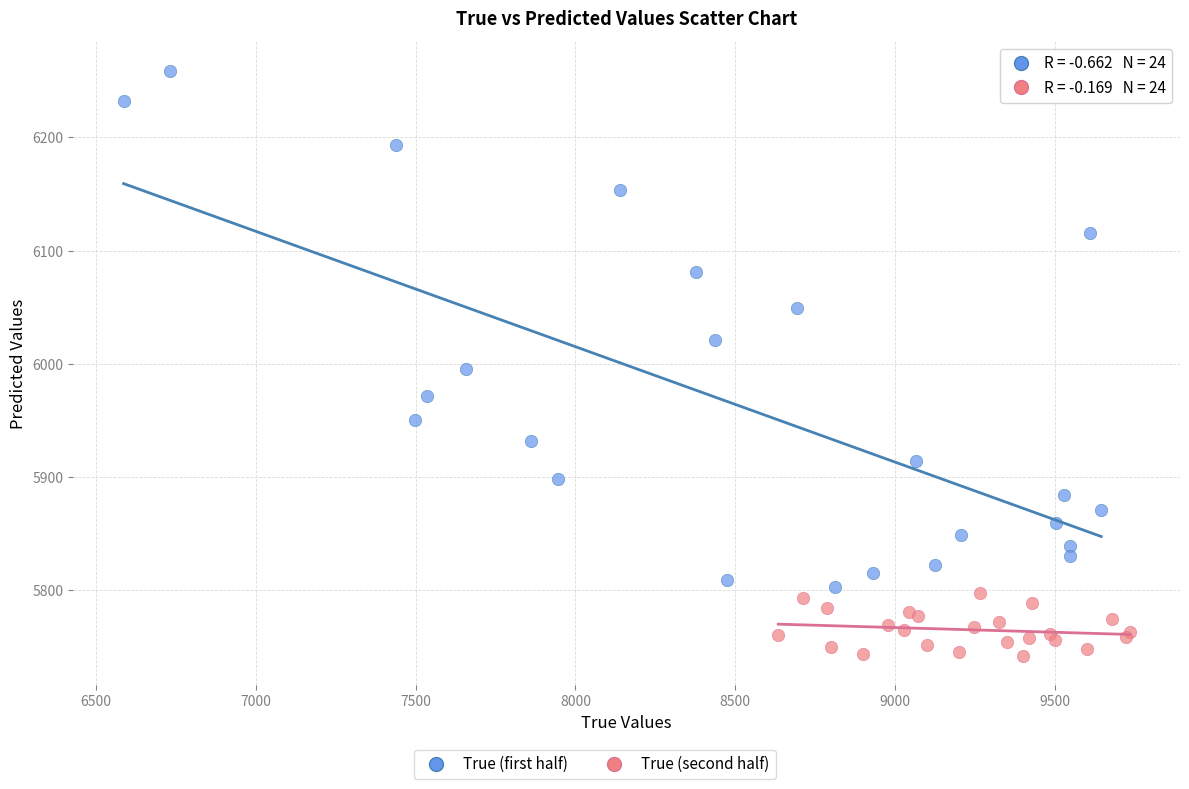

Which series contains the highest Y value?

True (first half)